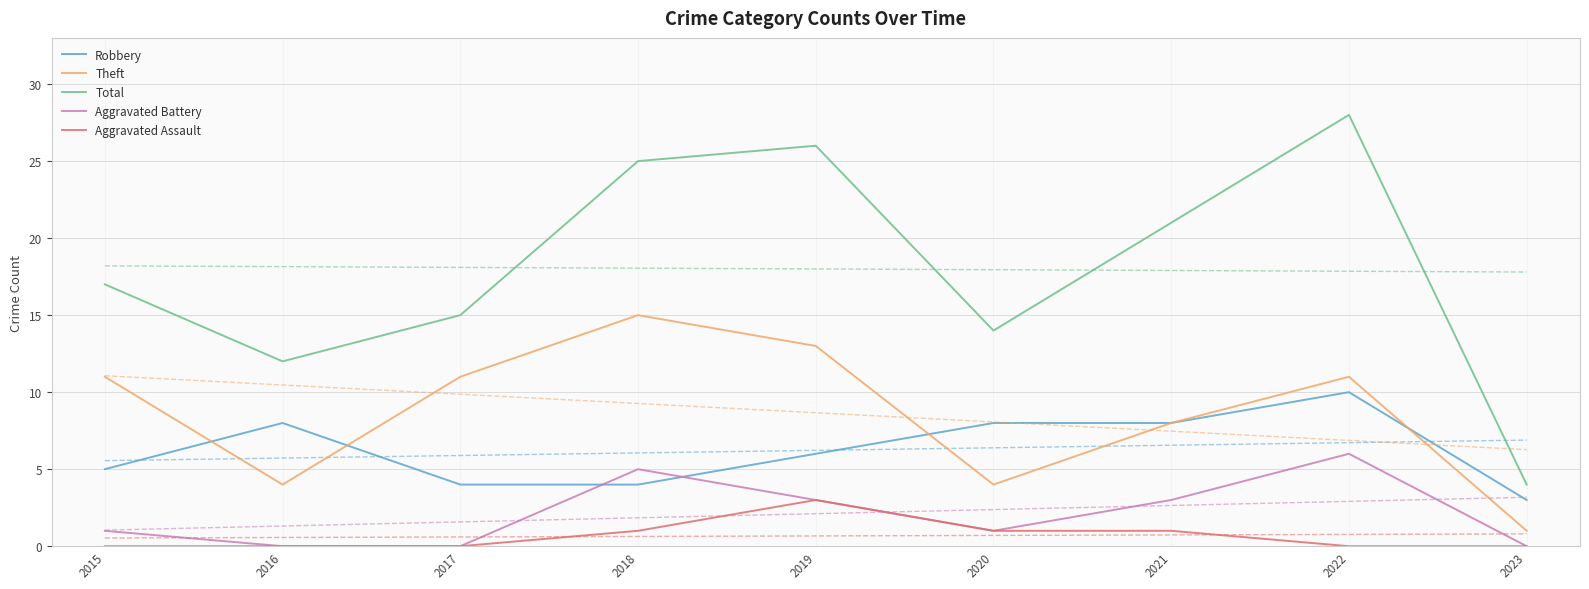

What is the sum of the Aggravated Battery values at 2019 and 2021?

6